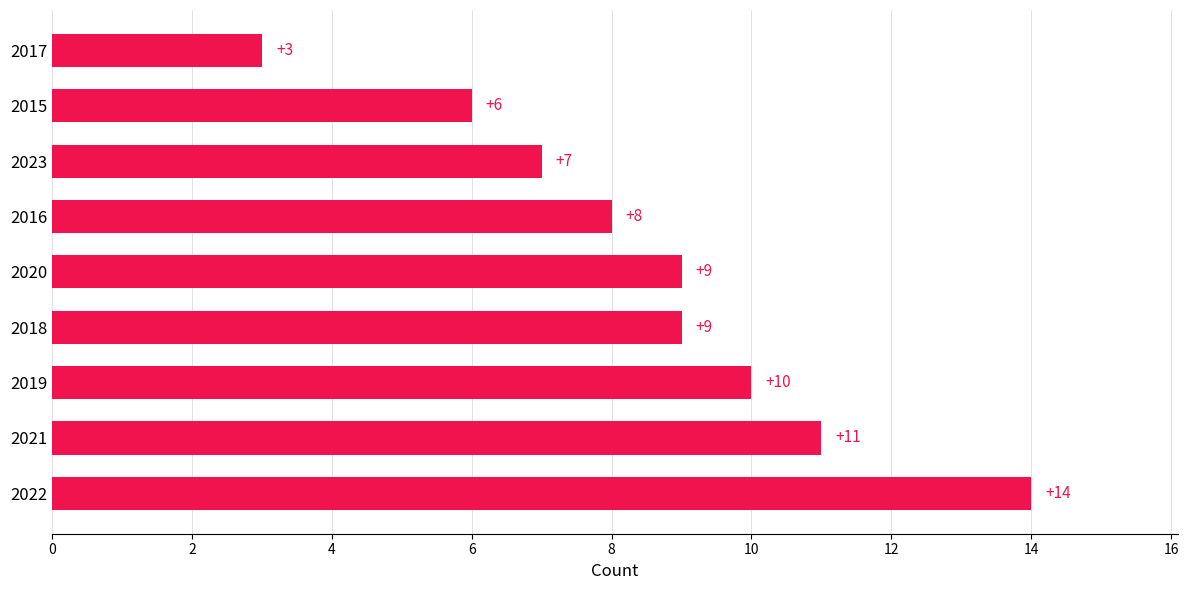

Which category has the lowest value across all series?

2017